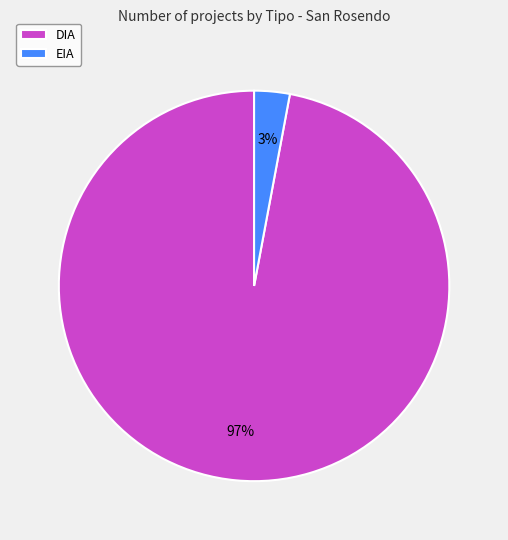

True or false: EIA accounts for 3% of the total.

True